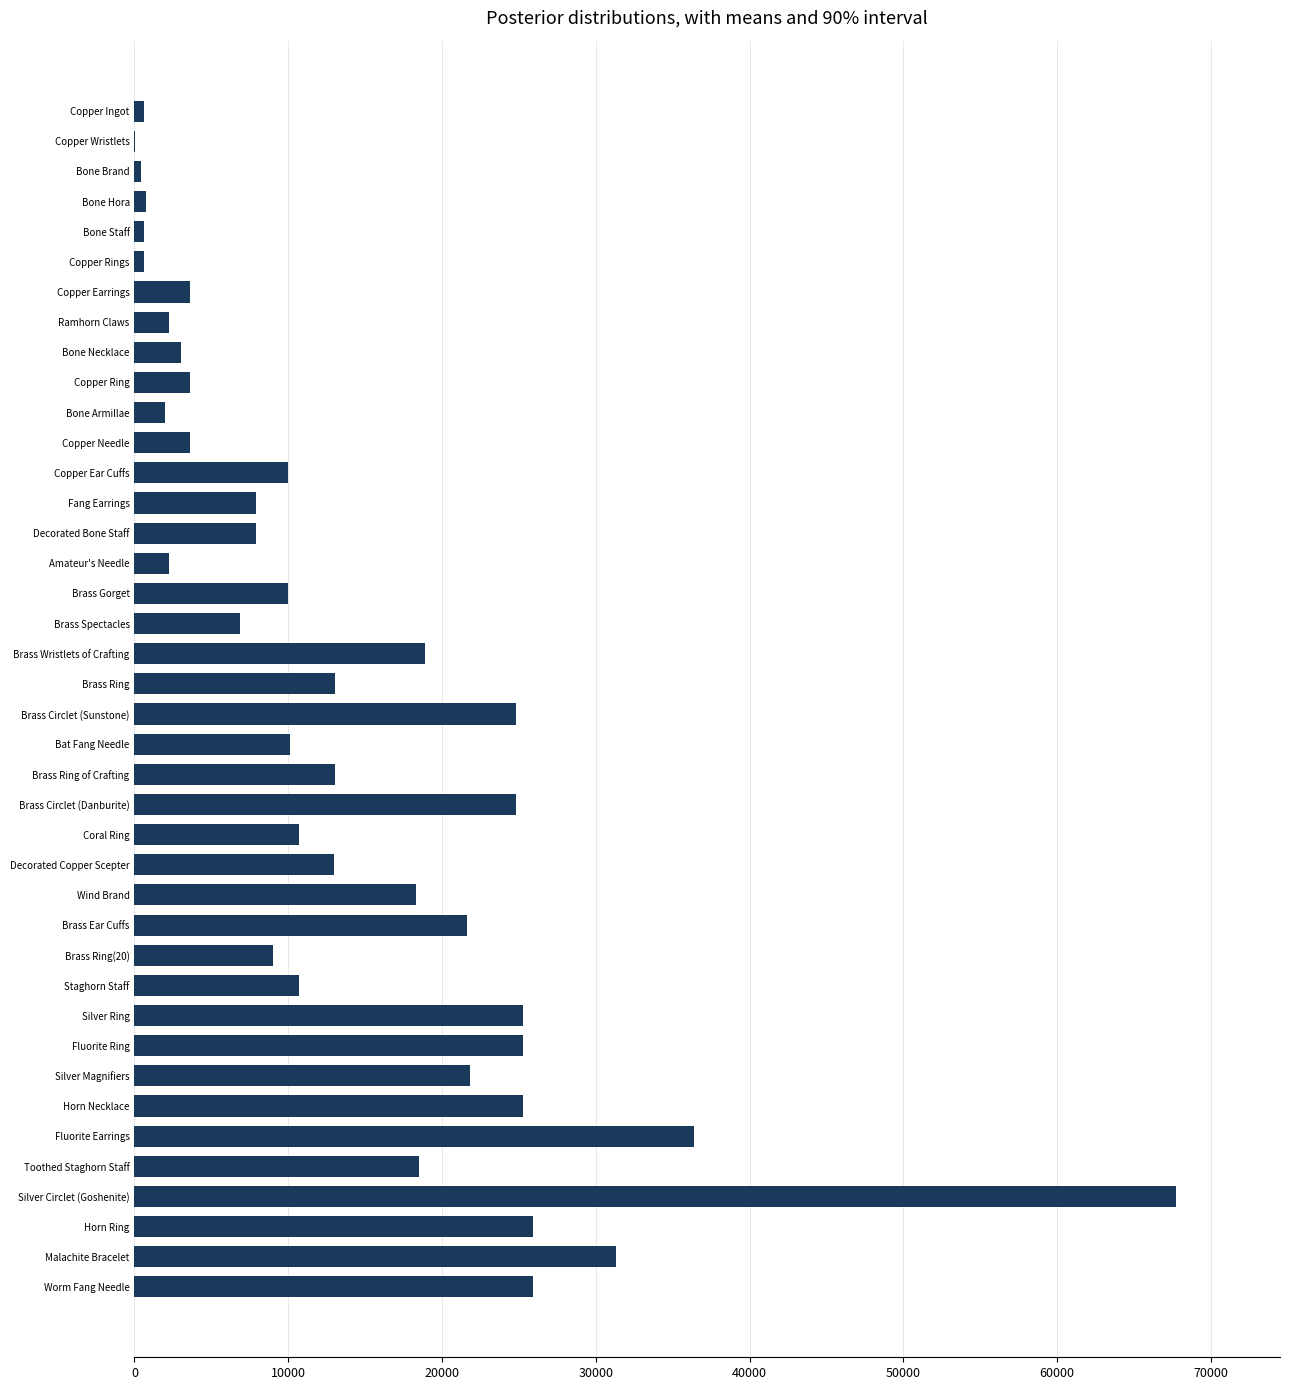

What is the greatest value displayed?

67730